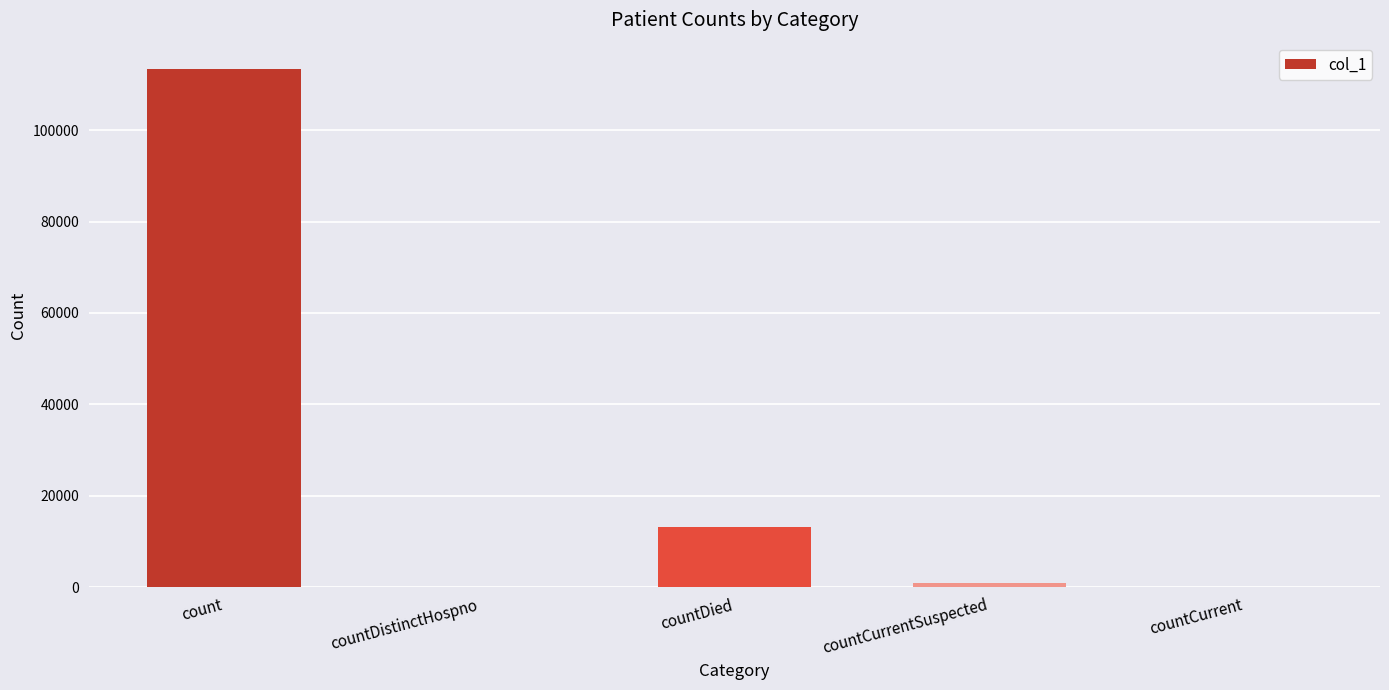

What is the difference between the values at countDied and countDistinctHospno?

13218